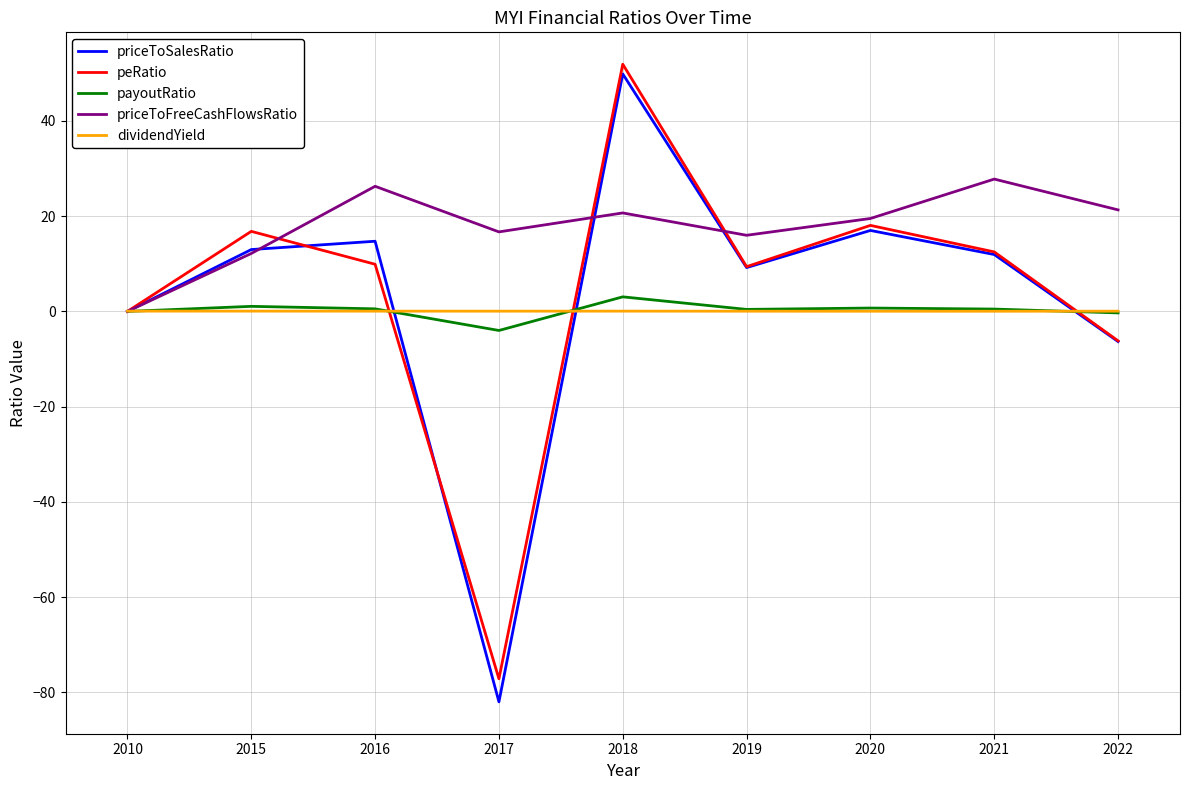

What is the total value across all series at 2018?

125.6